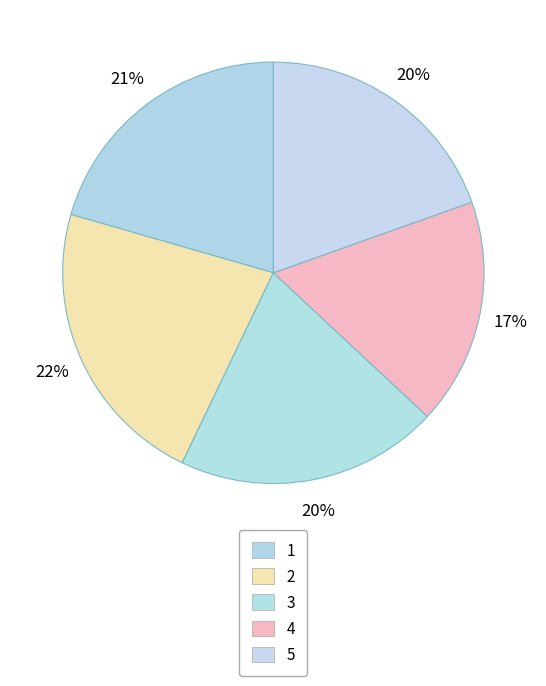

Does any single category account for the majority?

No